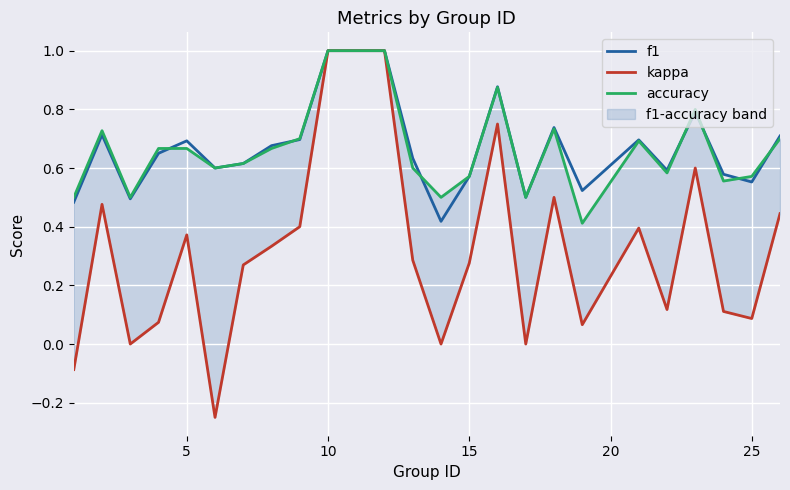

What is the average value of the f1 series?

0.7